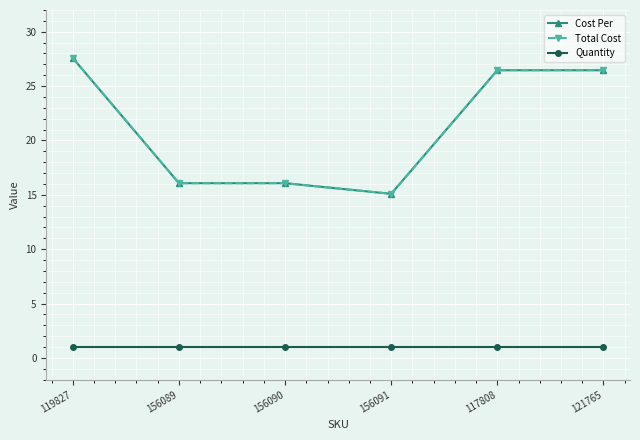

True or false: Total Cost and Cost Per cross at least once.

False